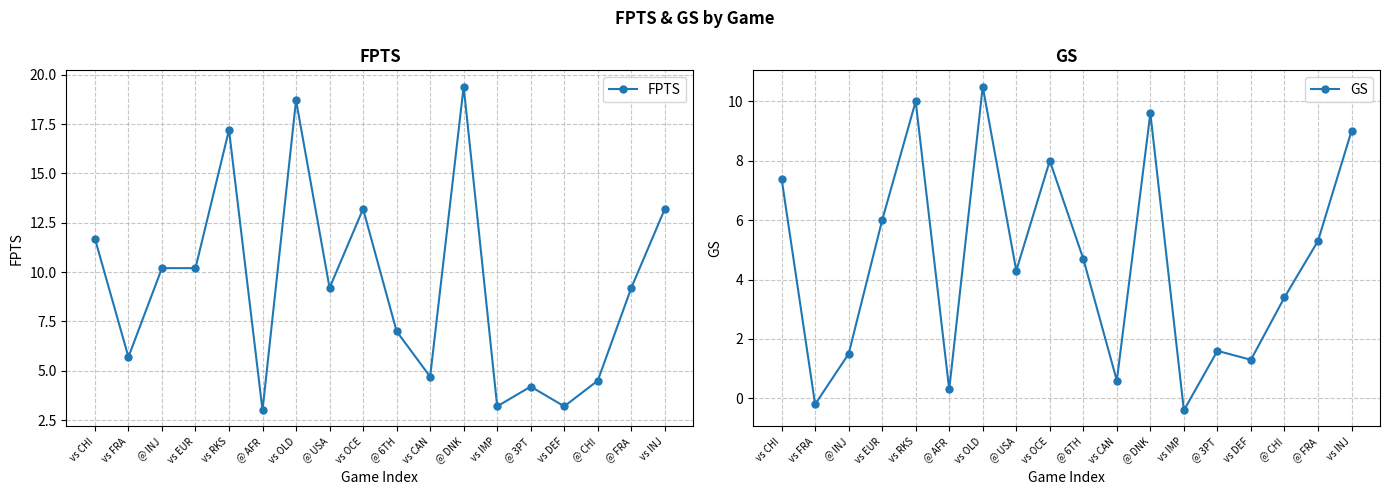

What is the lowest value of the FPTS series?

3.0